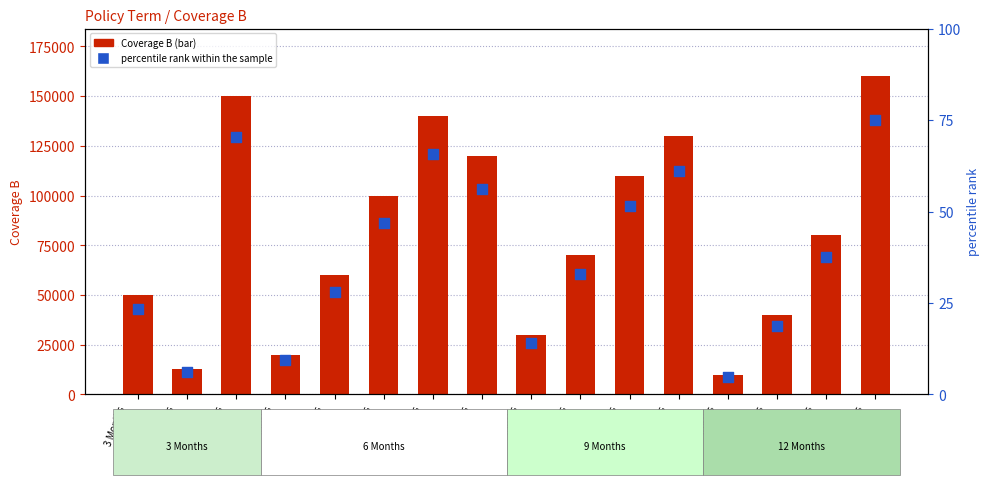

What are all the series names shown in the legend?

Coverage B, percentile rank within the sample